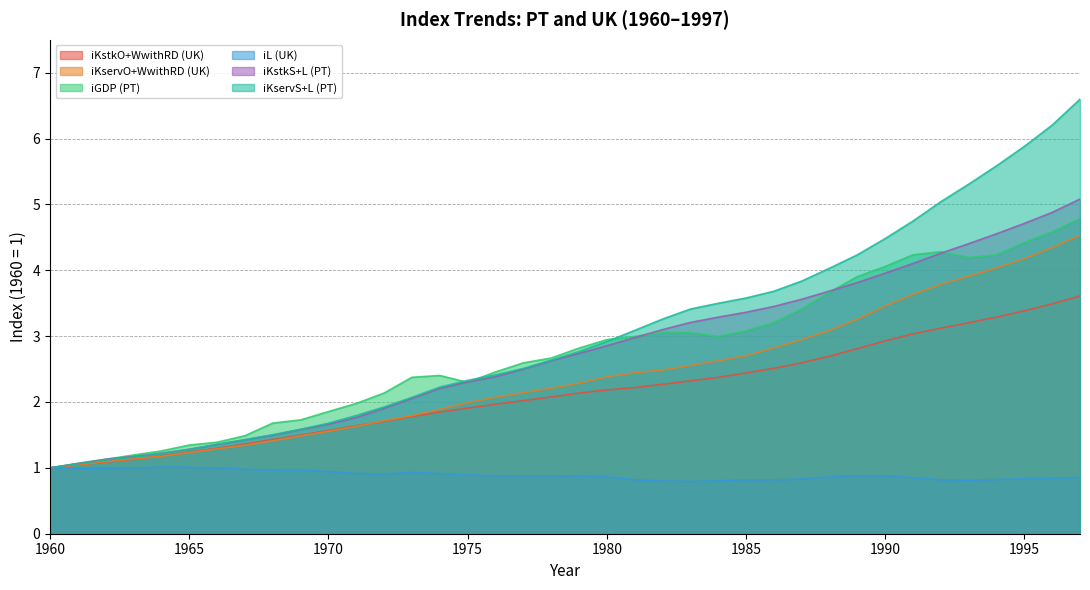

What is the value of the iKstkS+L (PT) point at the 24th from the left?

3.2